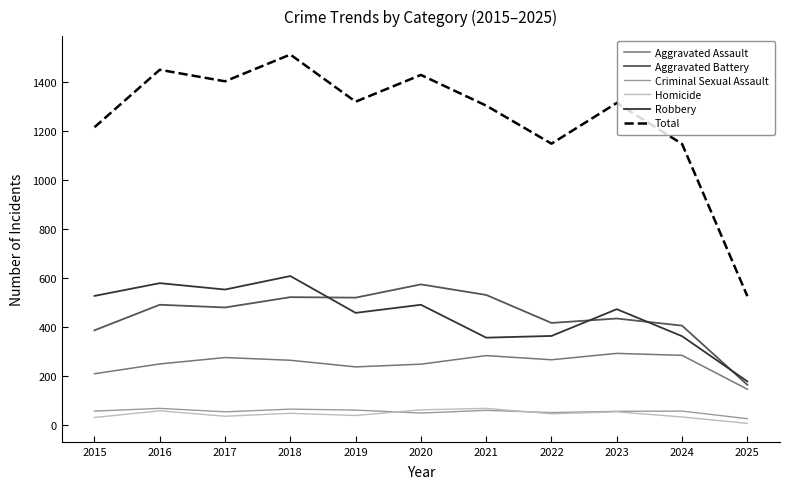

True or false: Criminal Sexual Assault has a value of 69 at 2016.

True